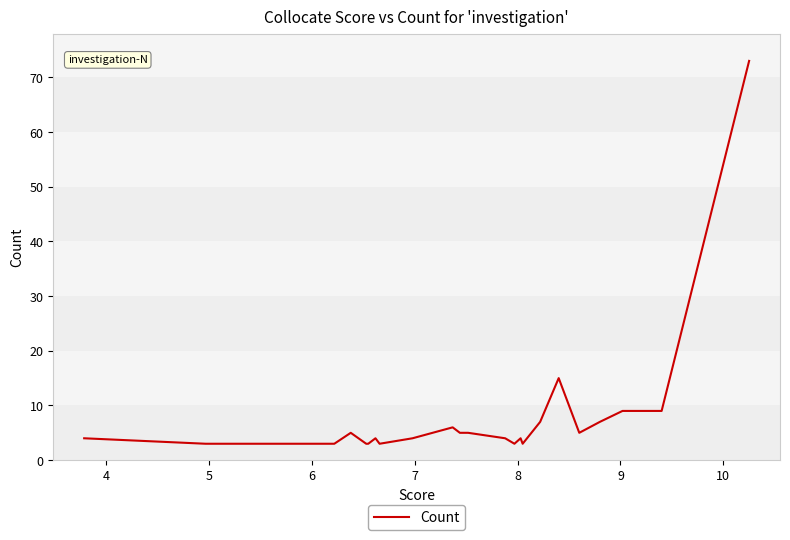

What is the greatest value displayed?

73